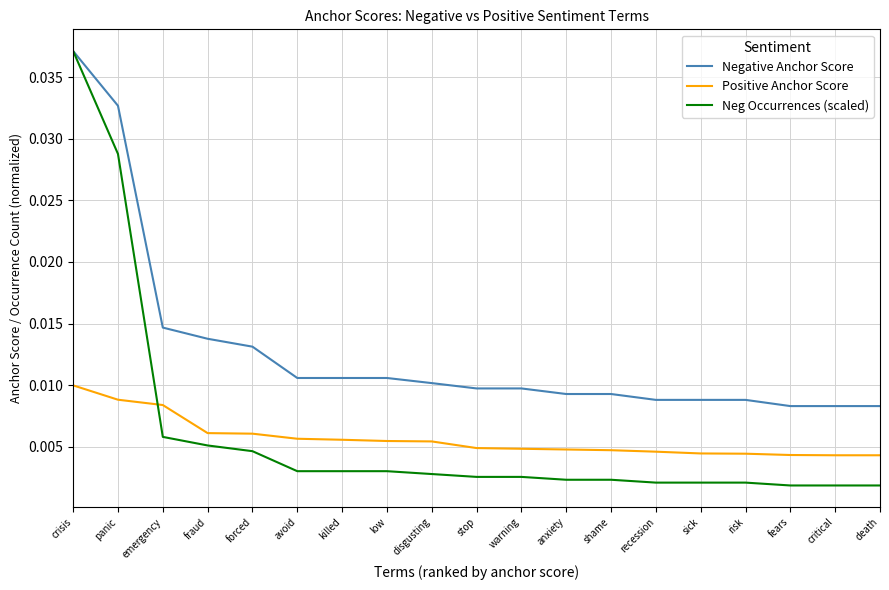

At death, list the series in order from largest to smallest.

Negative Anchor Score, Positive Anchor Score, Neg Occurrences (scaled)